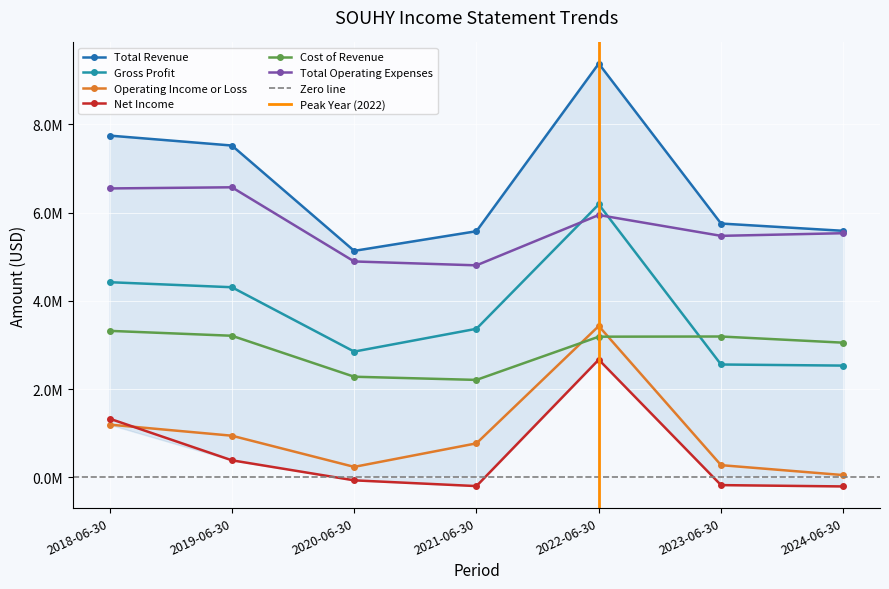

What is the difference between the second highest and minimum values in the Net Income series?

1535000